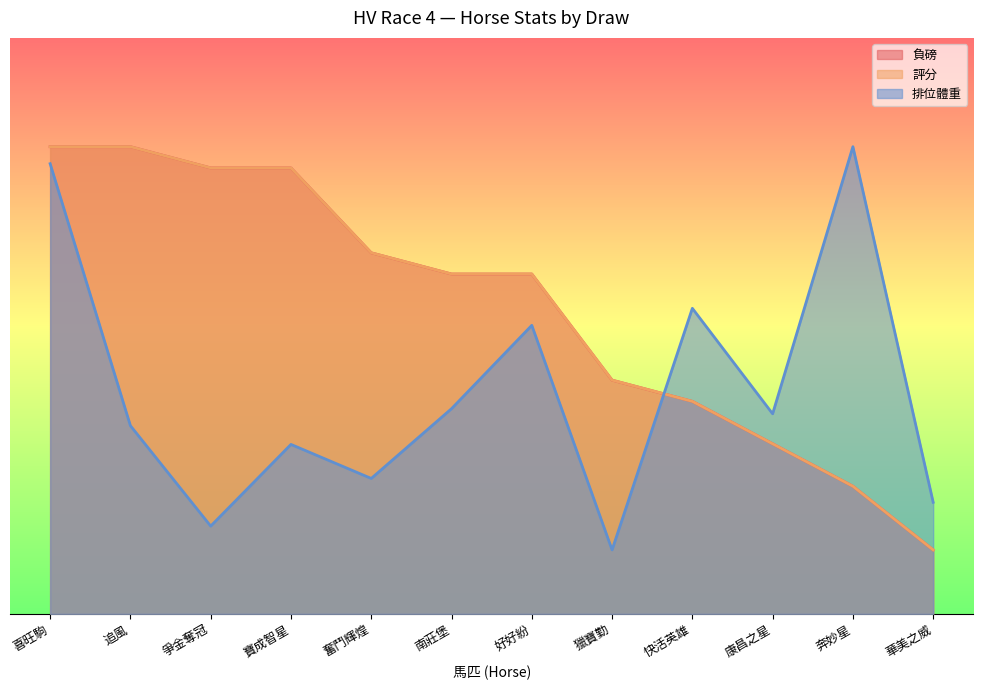

What is the value of the 負磅 point at the 6th from the left?

1165.5